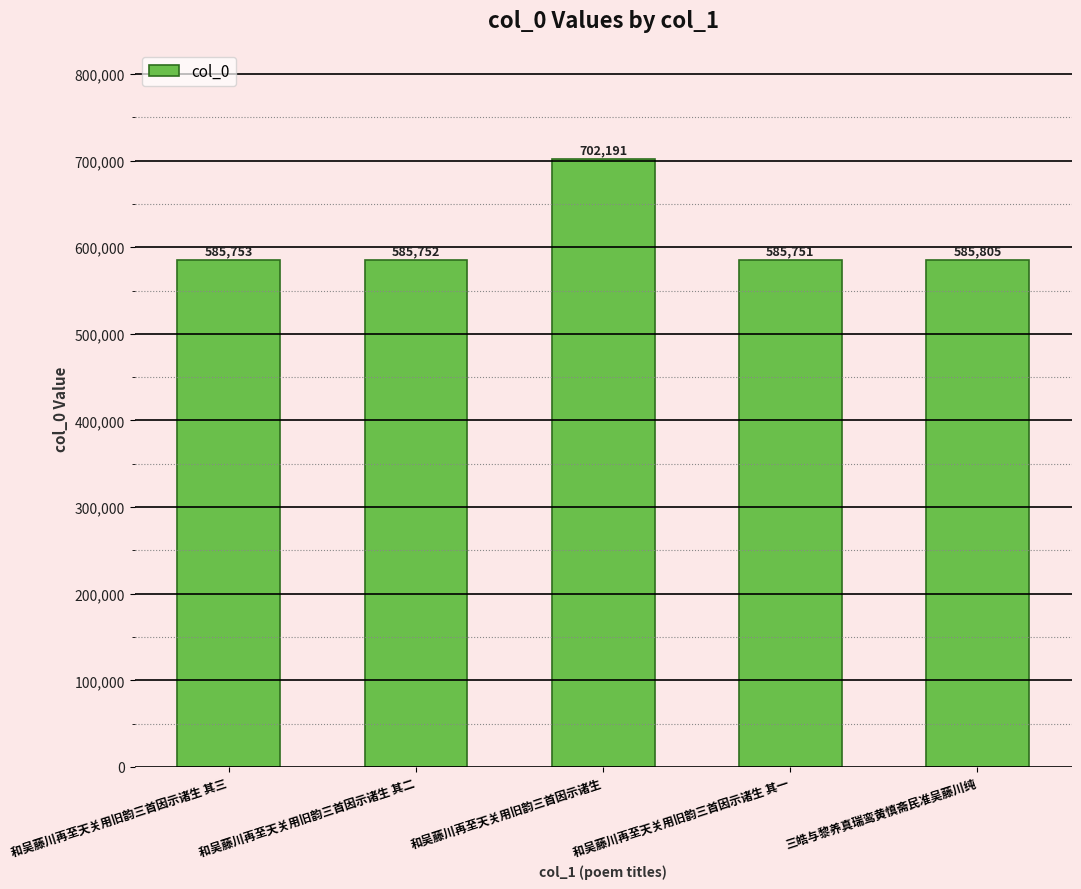

How many bars are there in total?

5